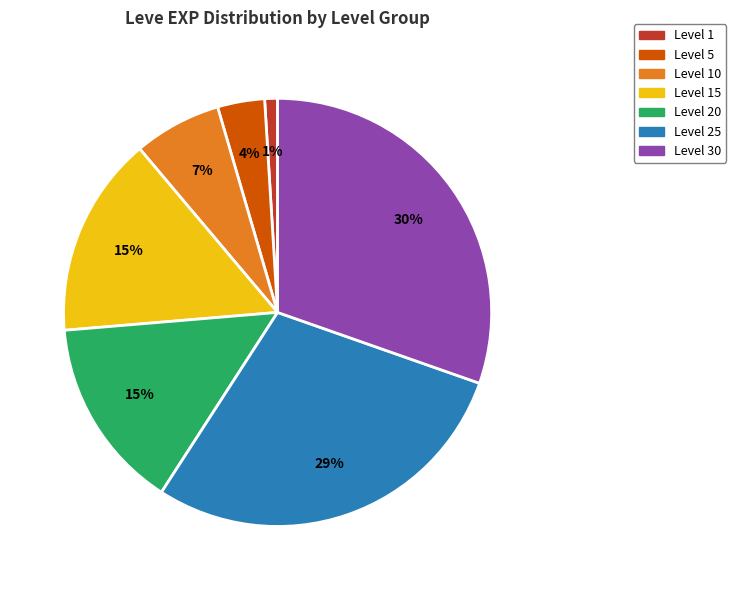

To the nearest percent, what is the difference between the largest and smallest slice percentages?

29%